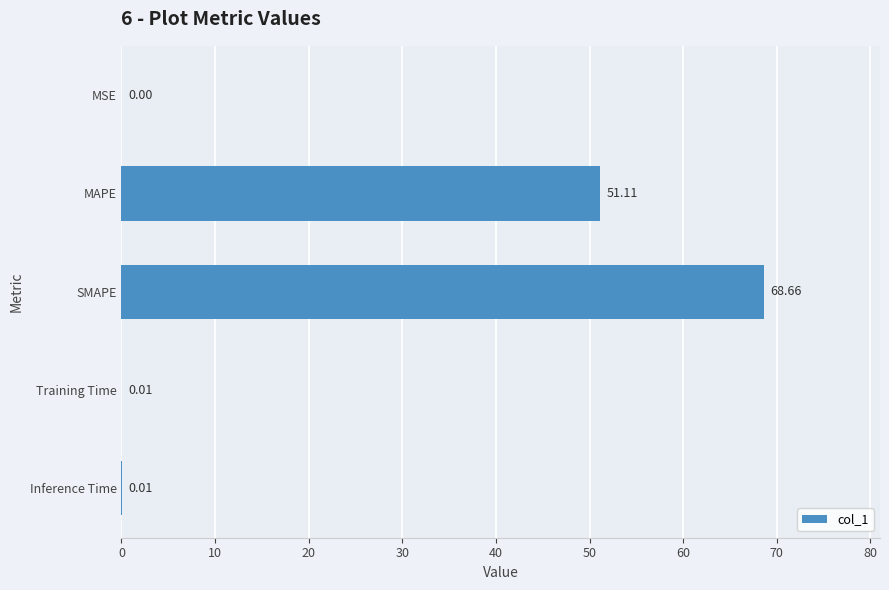

Approximately how many times larger is the value at SMAPE compared to MAPE?

1.3